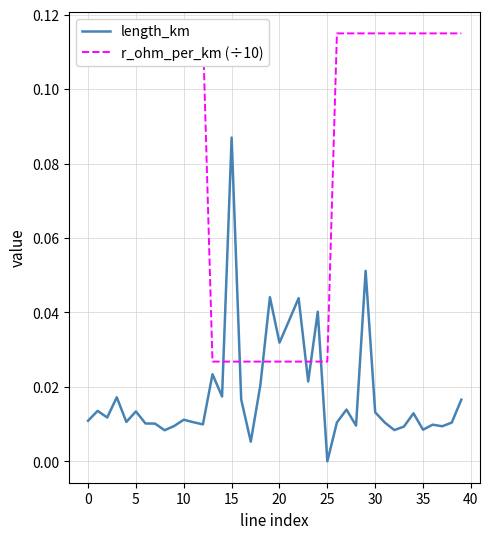

At which label does length_km reach its minimum?

25